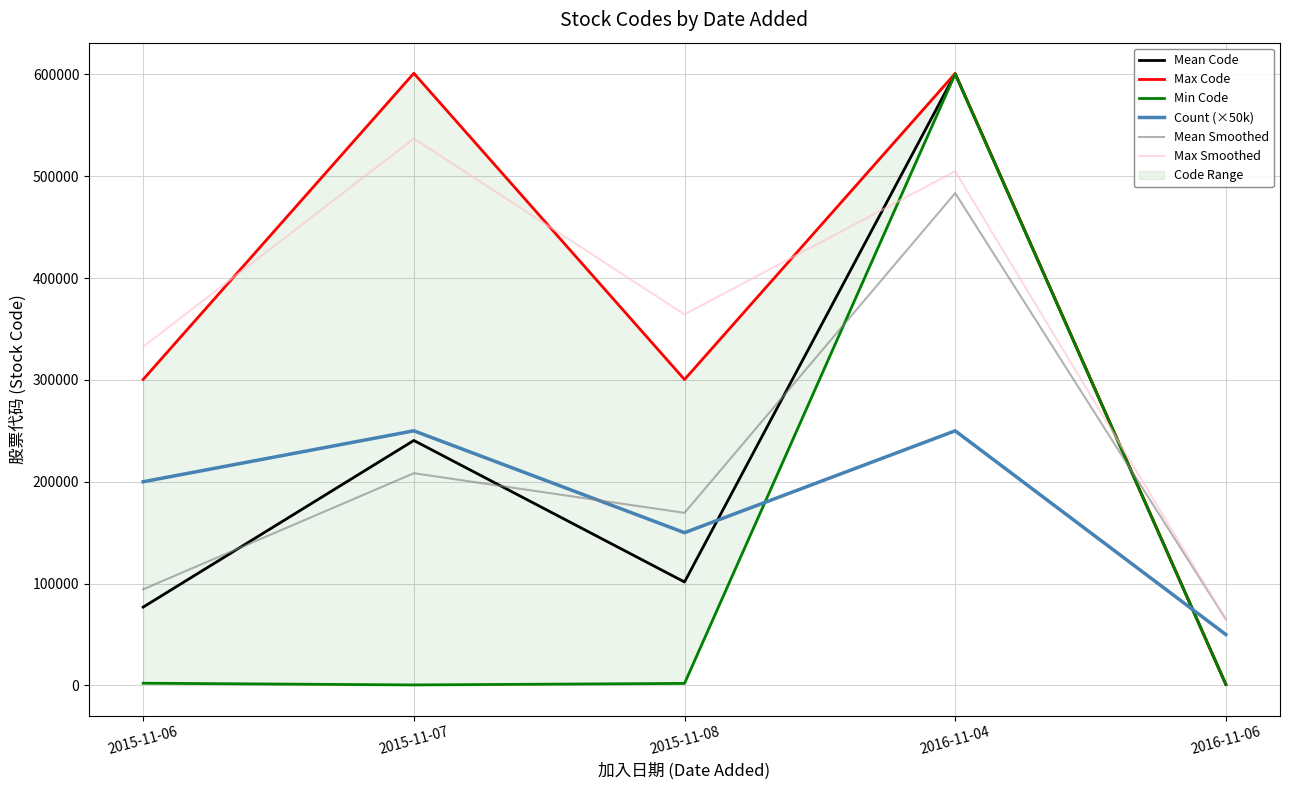

How many lines are shown in the chart?

6